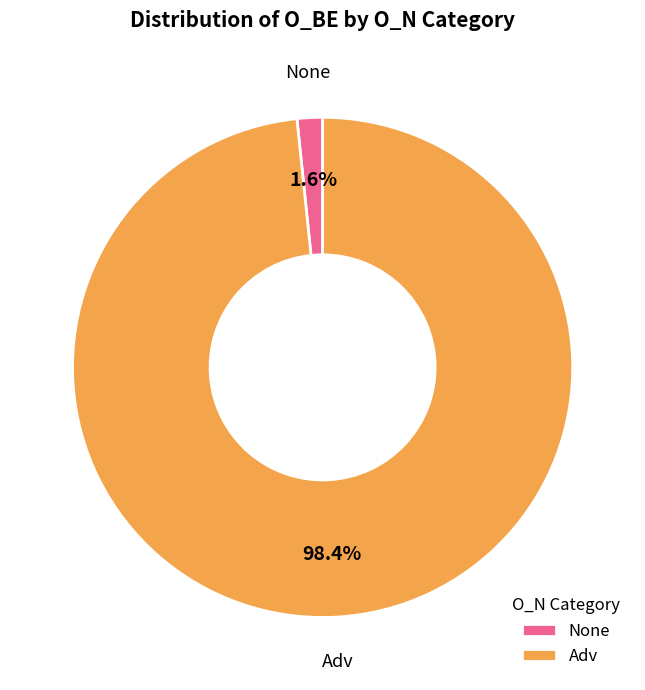

Between Adv and None, which is larger?

Adv